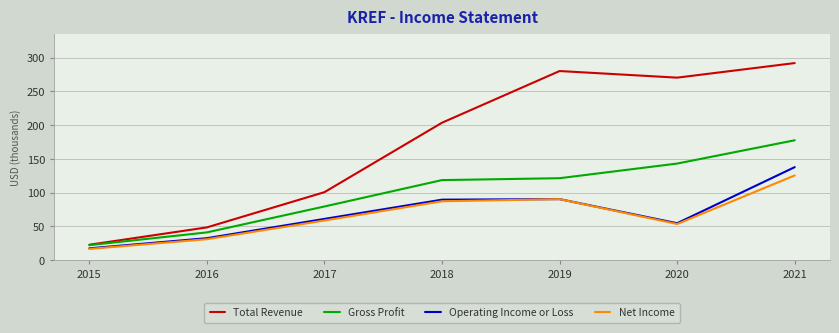

What is the approximate value of Operating Income or Loss at 2016?

32.6